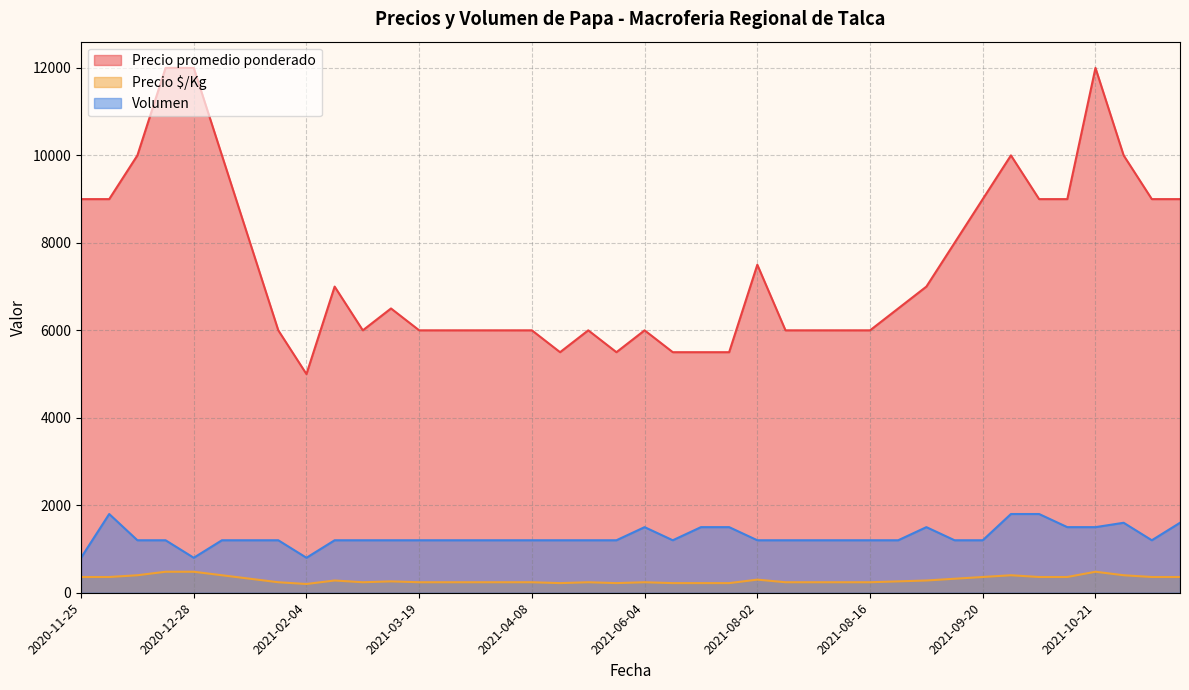

Where is the first local minimum for Precio promedio ponderado?

2021-02-04